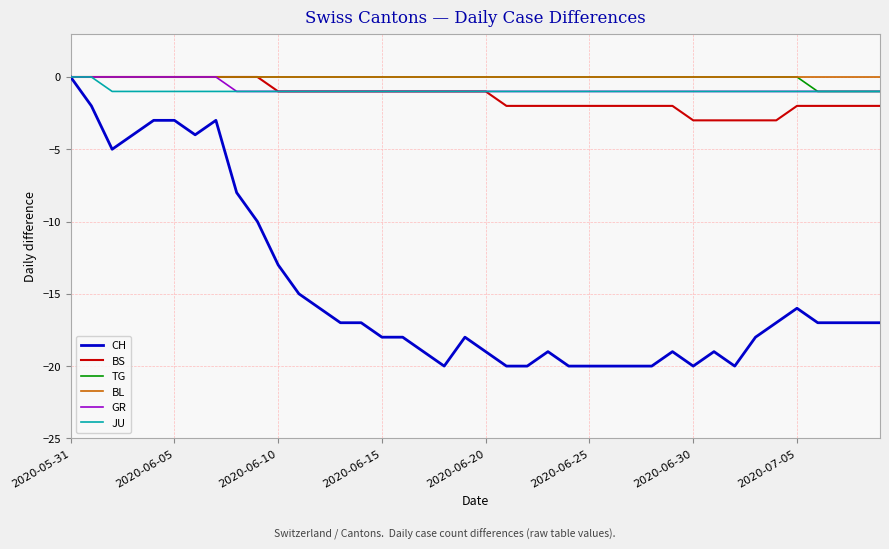

Reading right to left, extract all data points from this chart.

CH: -17	-17	-17	-17	-16	-17	-18	-20	-19	-20	-19	-20	-20	-20	-20	-20	-19	-20	-20	-19	-18	-20	-19	-18	-18	-17	-17	-16	-15	-13	-10	-8	-3	-4	-3	-3	-4	-5	-2	0
BS: -2	-2	-2	-2	-2	-3	-3	-3	-3	-3	-2	-2	-2	-2	-2	-2	-2	-2	-2	-1	-1	-1	-1	-1	-1	-1	-1	-1	-1	-1	0	0	0	0	0	0	0	0	0	0
TG: -1	-1	-1	-1	0	0	0	0	0	0	0	0	0	0	0	0	0	0	0	0	0	0	0	0	0	0	0	0	0	0	0	0	0	0	0	0	0	0	0	0
BL: 0	0	0	0	0	0	0	0	0	0	0	0	0	0	0	0	0	0	0	0	0	0	0	0	0	0	0	0	0	0	0	0	0	0	0	0	0	0	0	0
GR: -1	-1	-1	-1	-1	-1	-1	-1	-1	-1	-1	-1	-1	-1	-1	-1	-1	-1	-1	-1	-1	-1	-1	-1	-1	-1	-1	-1	-1	-1	-1	-1	0	0	0	0	0	0	0	0
JU: -1	-1	-1	-1	-1	-1	-1	-1	-1	-1	-1	-1	-1	-1	-1	-1	-1	-1	-1	-1	-1	-1	-1	-1	-1	-1	-1	-1	-1	-1	-1	-1	-1	-1	-1	-1	-1	-1	0	0